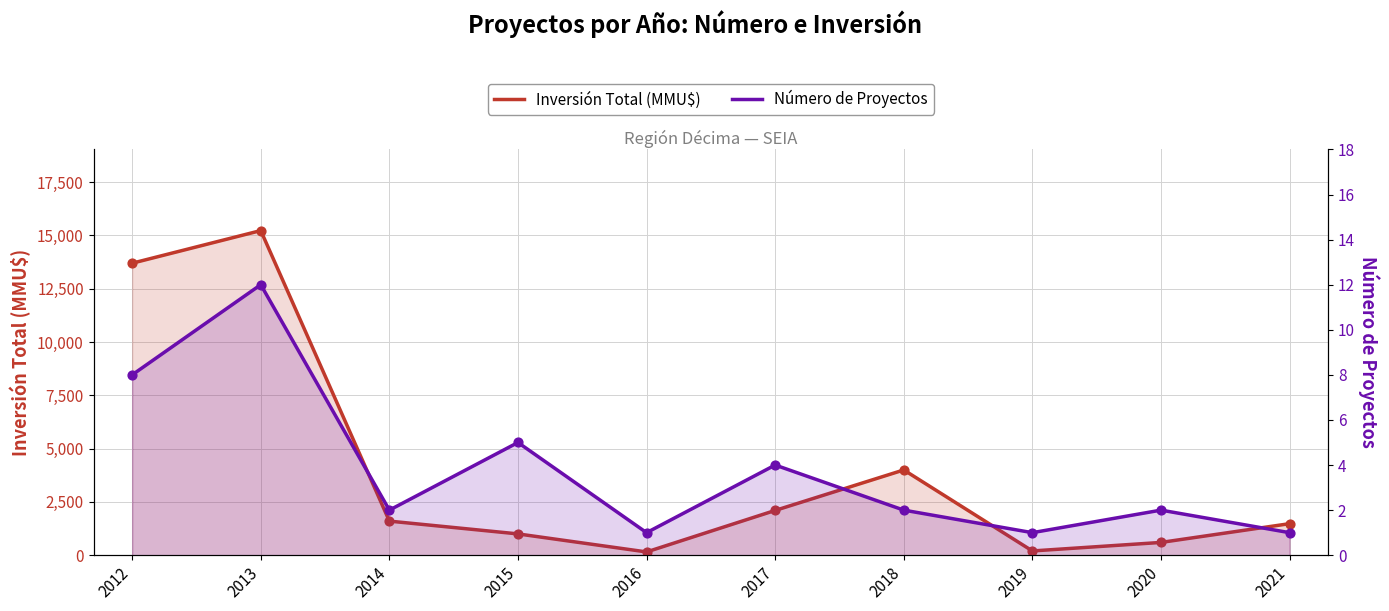

Which series has the largest Y range (max minus min)?

Inversión Total (MMU$)